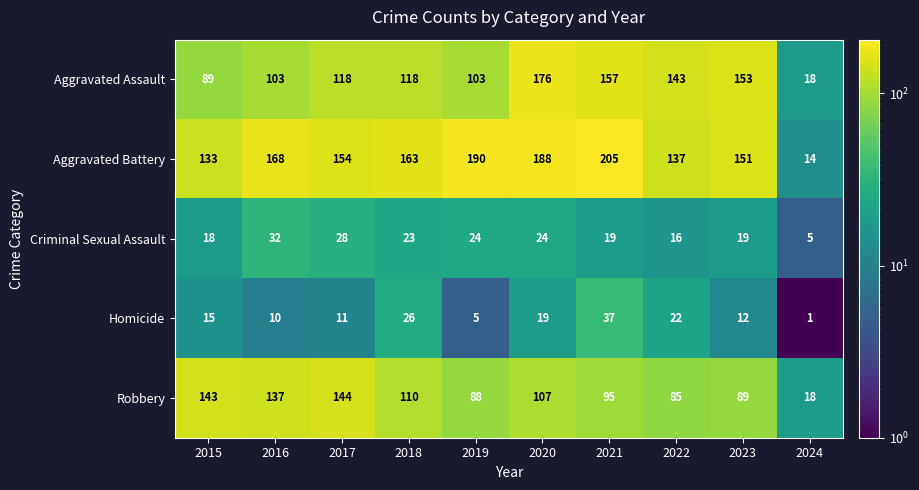

What is the difference between the second highest and minimum values in the Homicide series?

25